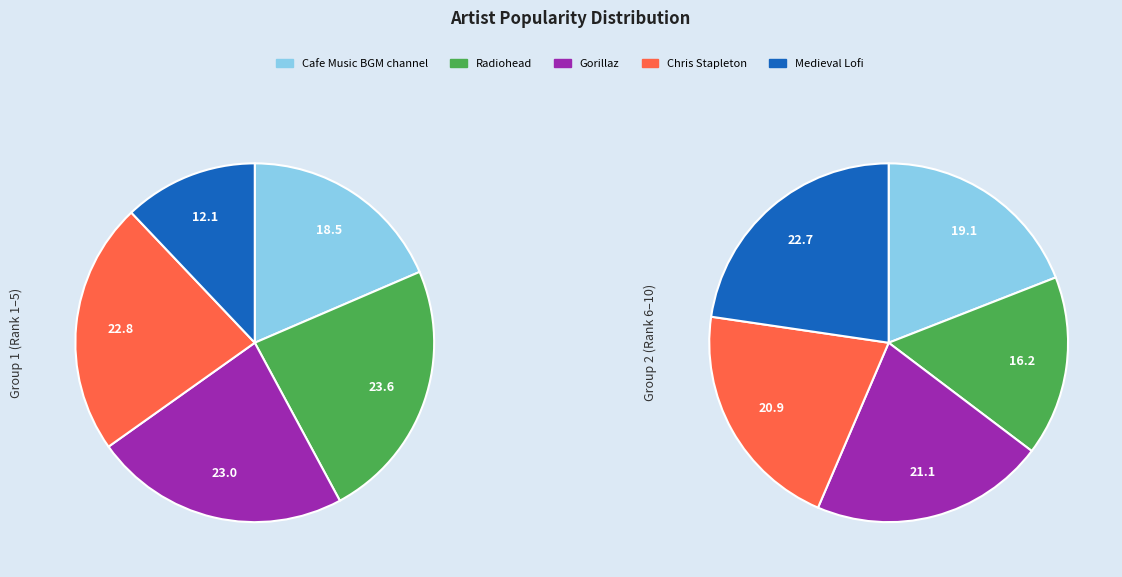

Is there any slice that represents more than half of the pie?

No